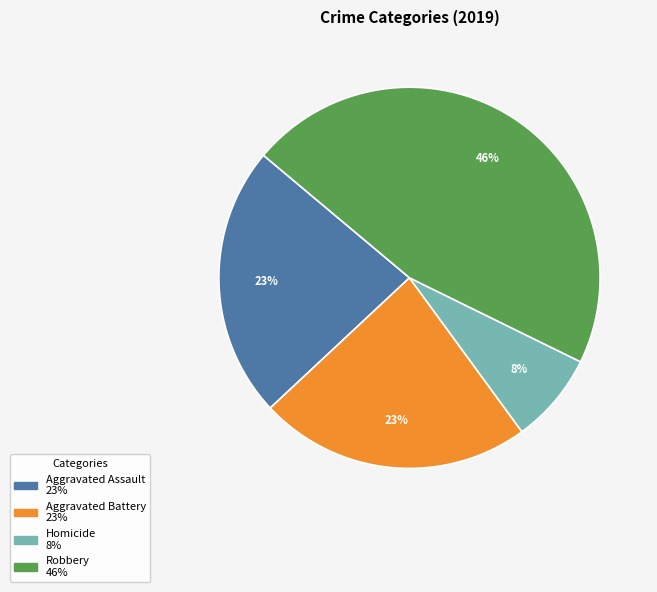

To the nearest percent, what is the difference between the largest and smallest slice percentages?

38%